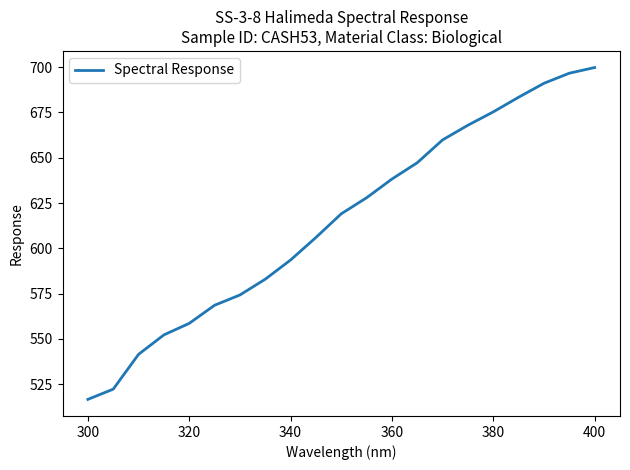

What is the maximum value shown in the chart?

699.8